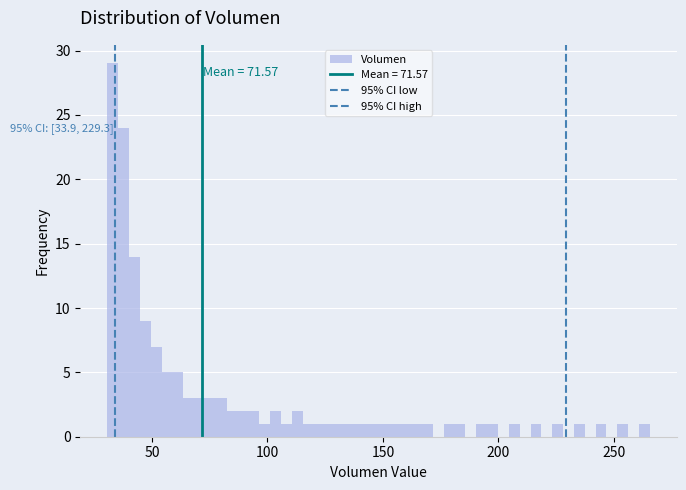

Read against the x-axis, roughly where is the centre of the tallest bar?

35